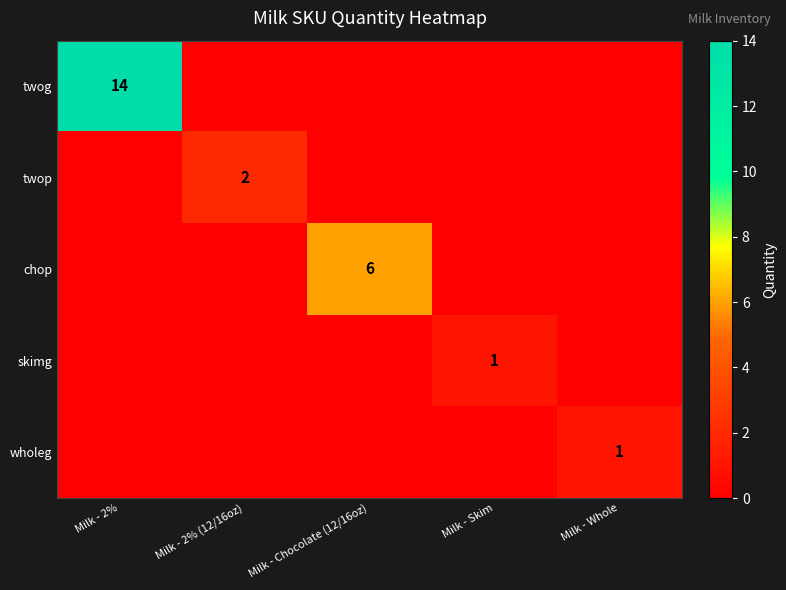

Count the number of categories in the chart.

5